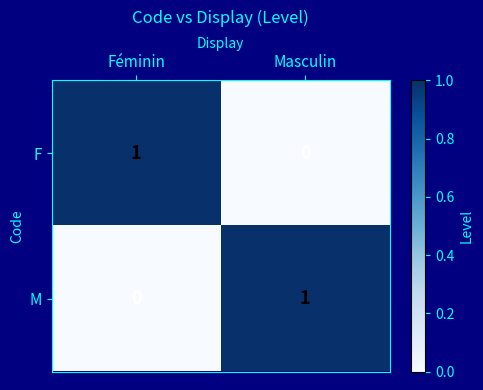

True or false: M has a value of 1 at Masculin.

True